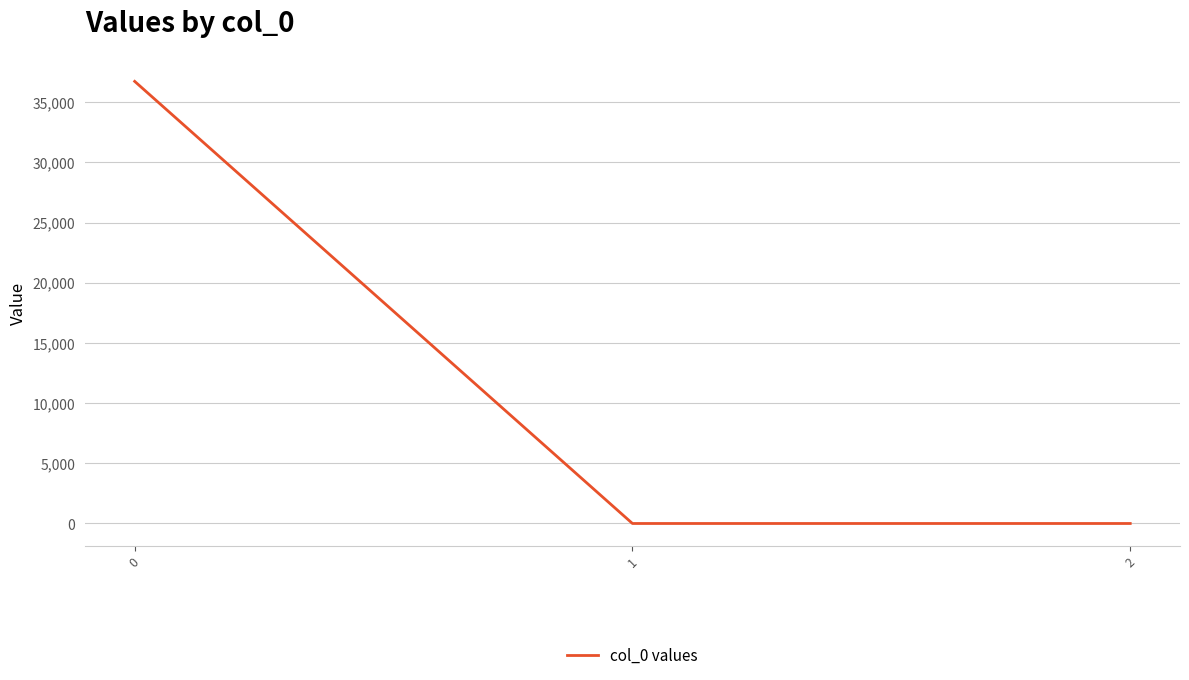

What is the greatest value displayed?

36729.3